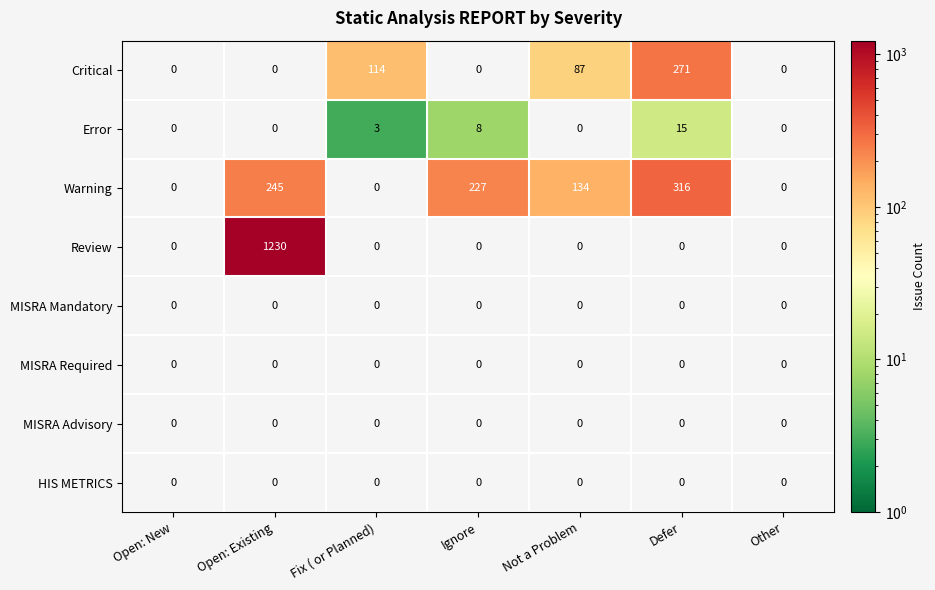

What is the greatest value displayed?

1230